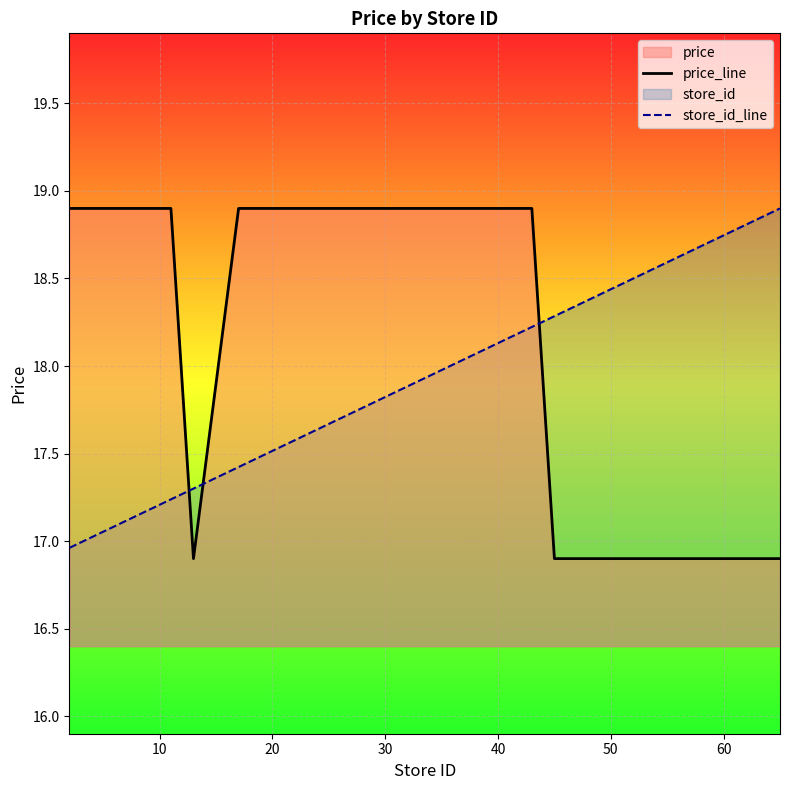

Rank the series by their average value, from highest to lowest.

price_line, store_id_line